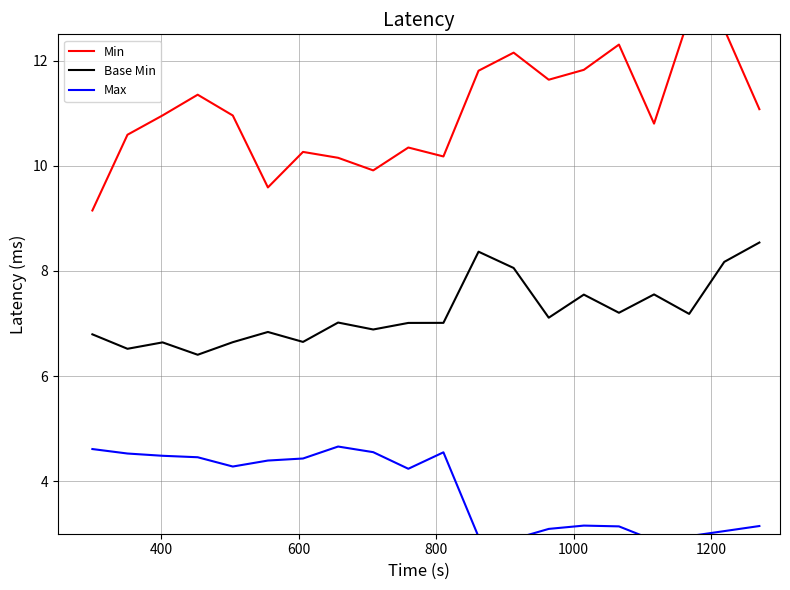

What is the lowest value of the Base Min series?

6.4